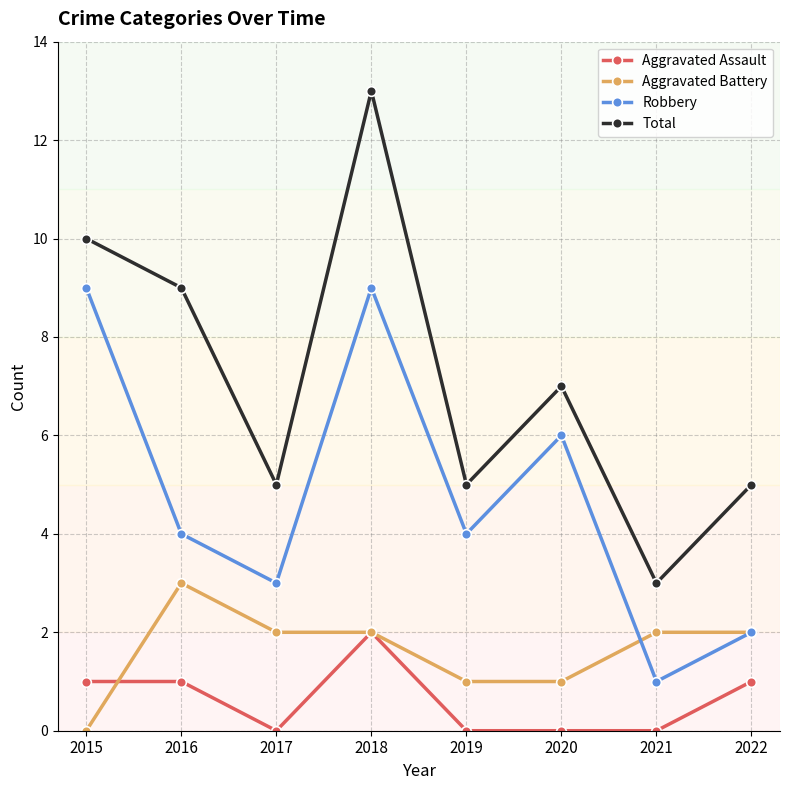

Rank the series by their maximum value, from lowest to highest.

Aggravated Assault, Aggravated Battery, Robbery, Total